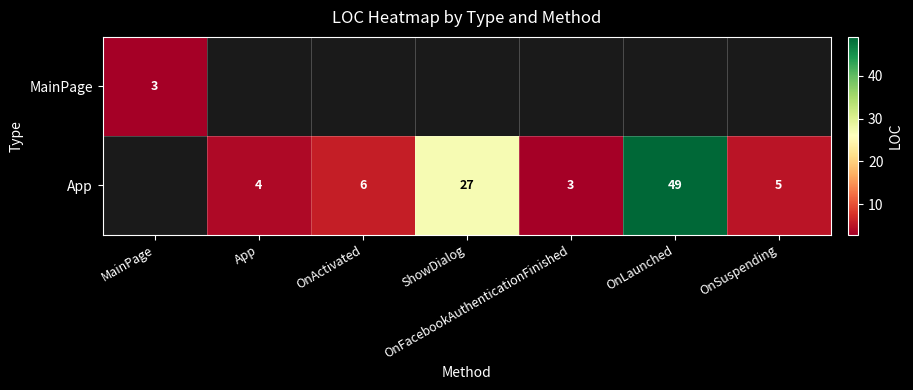

How many distinct data groups are displayed?

2